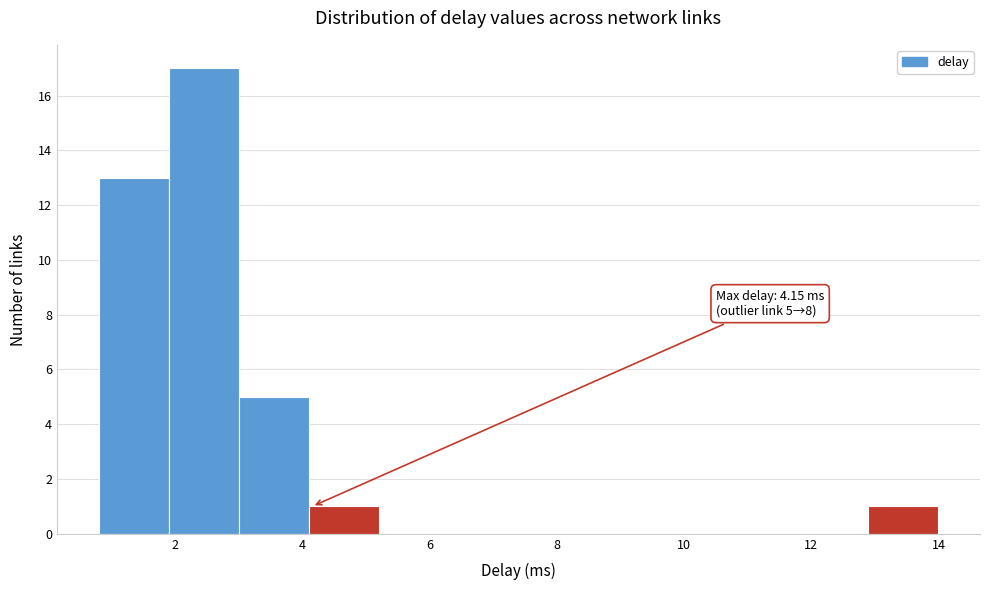

Which range on the x-axis has the tallest bar?

1.8 to 3.0